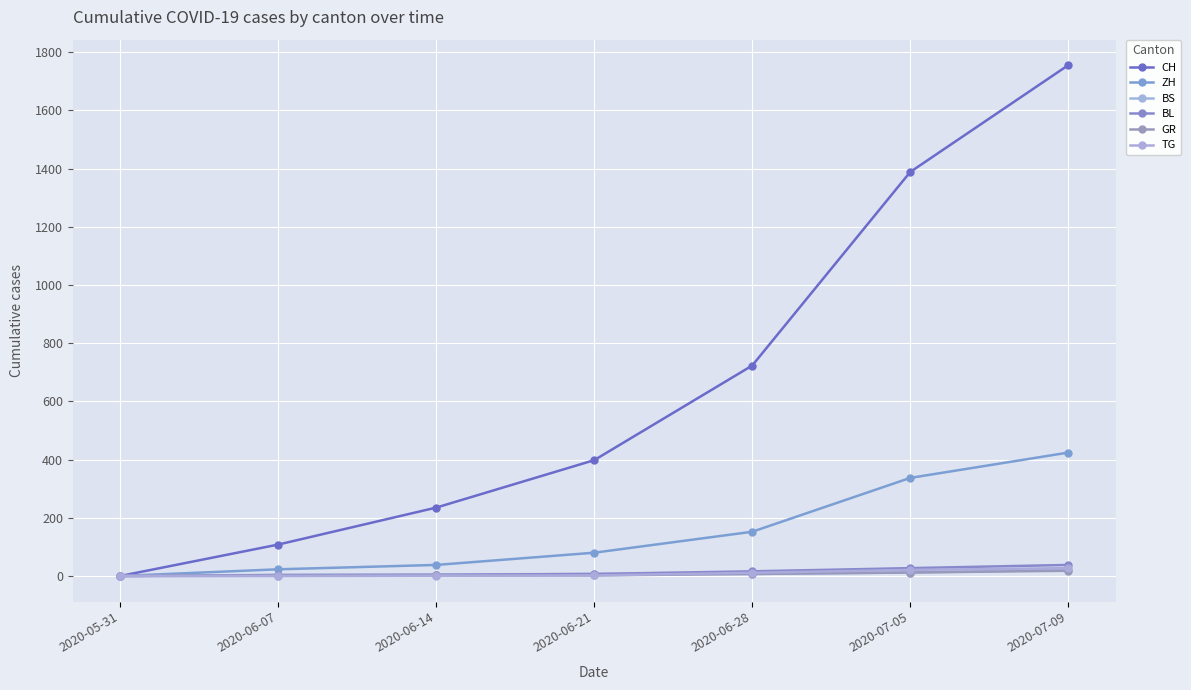

At which label does ZH first exceed 80?

2020-06-28